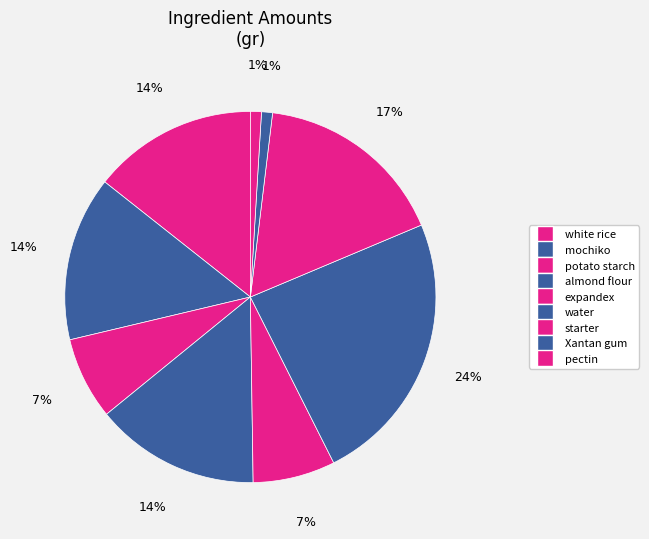

To the nearest percent, what is the difference between the water and Xantan gum slice percentages?

23%